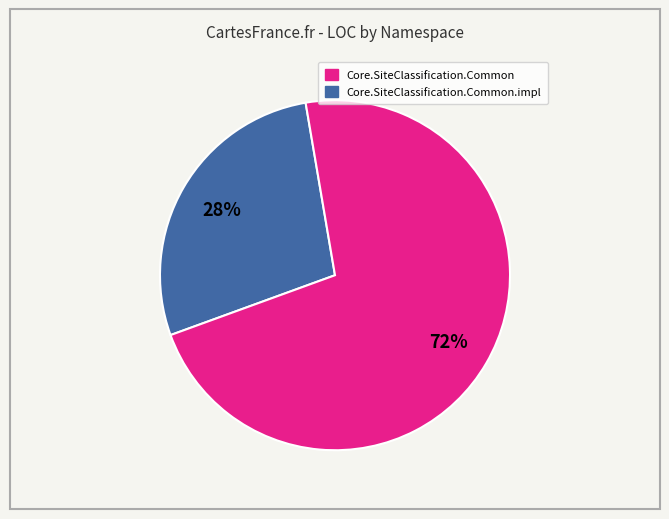

To the nearest percent, what is the difference between the largest and smallest slice percentages?

44%